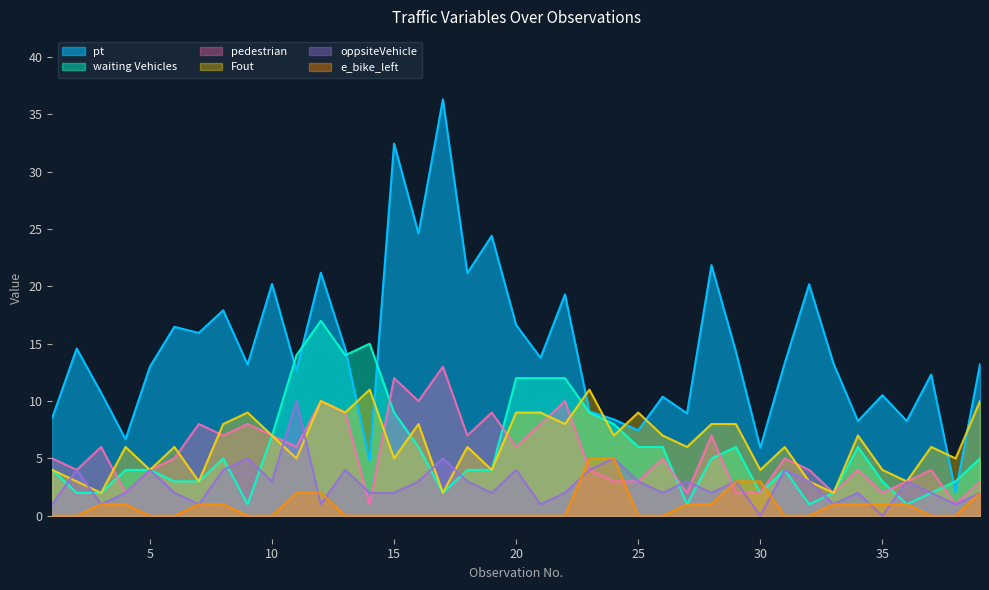

In waiting Vehicles, how many points are lower than both neighbors (excluding endpoints)?

7